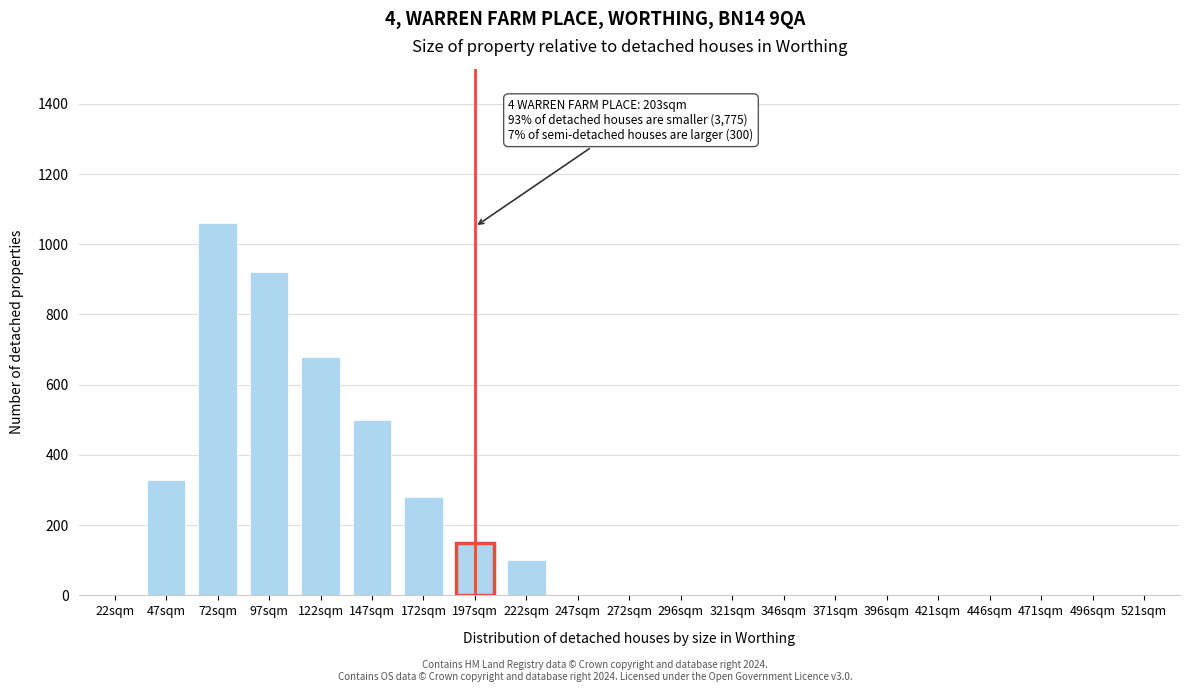

Reading left to right, extract all data points from this chart.

22sqm=0	47sqm=330	72sqm=1060	97sqm=920	122sqm=680	147sqm=500	172sqm=280	197sqm=150	222sqm=100	247sqm=0	272sqm=0	296sqm=0	321sqm=0	346sqm=0	371sqm=0	396sqm=0	421sqm=0	446sqm=0	471sqm=0	496sqm=0	521sqm=0